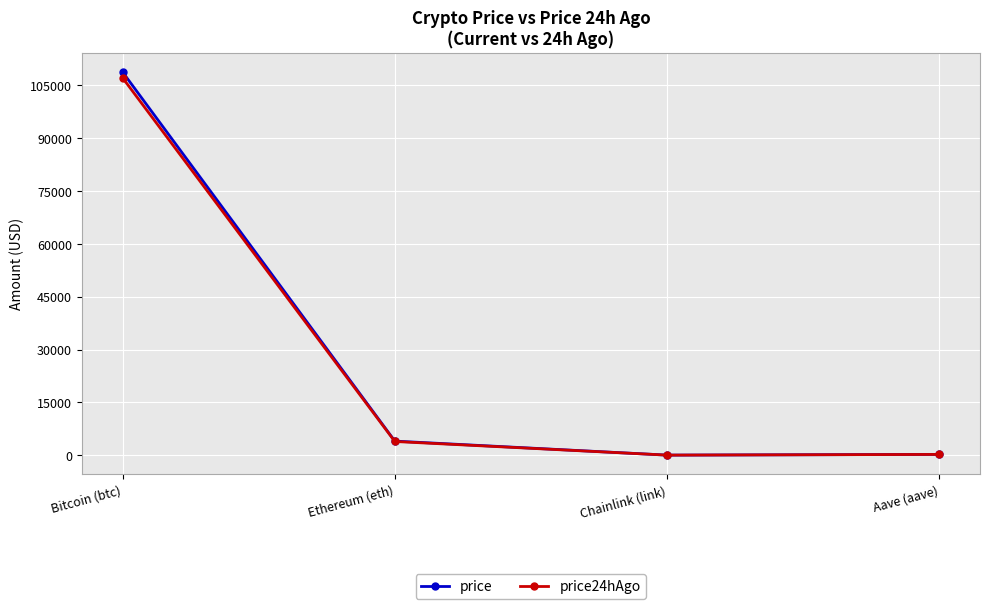

Which series changed the most between Bitcoin (btc) and Aave (aave)?

price